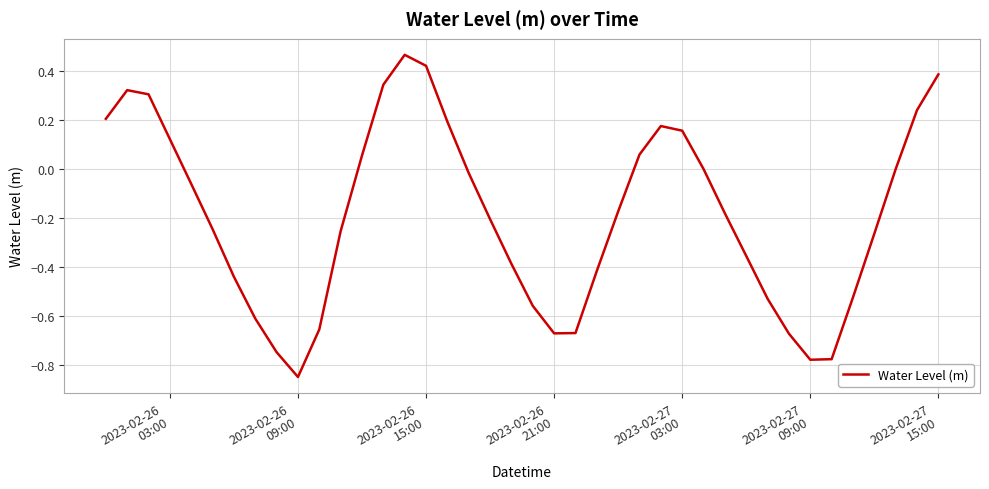

What is the average value?

-0.2